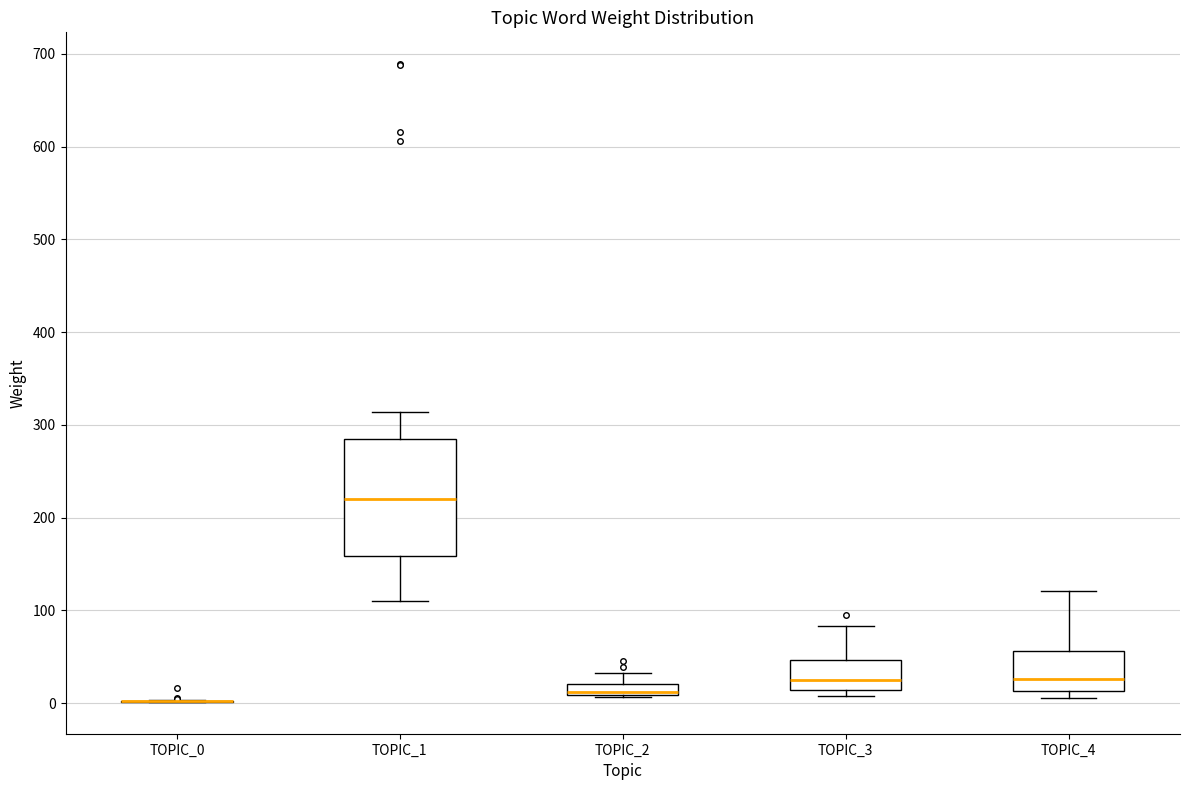

Which box is the tallest, from its lower edge to its upper edge?

TOPIC_1